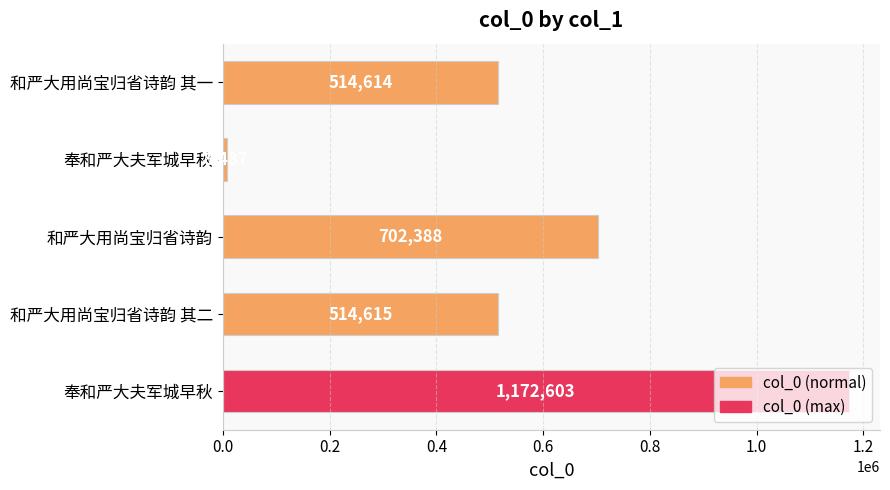

How many bars are there in total?

5